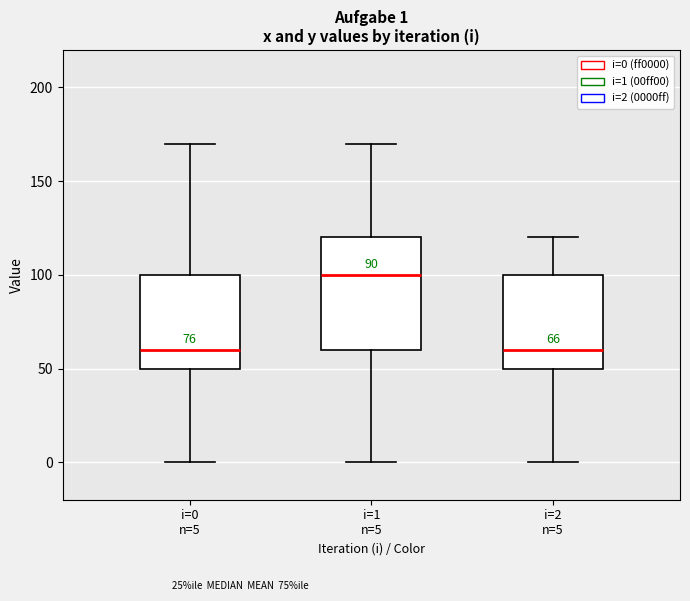

Which box is the tallest, from its lower edge to its upper edge?

i=1 n=5